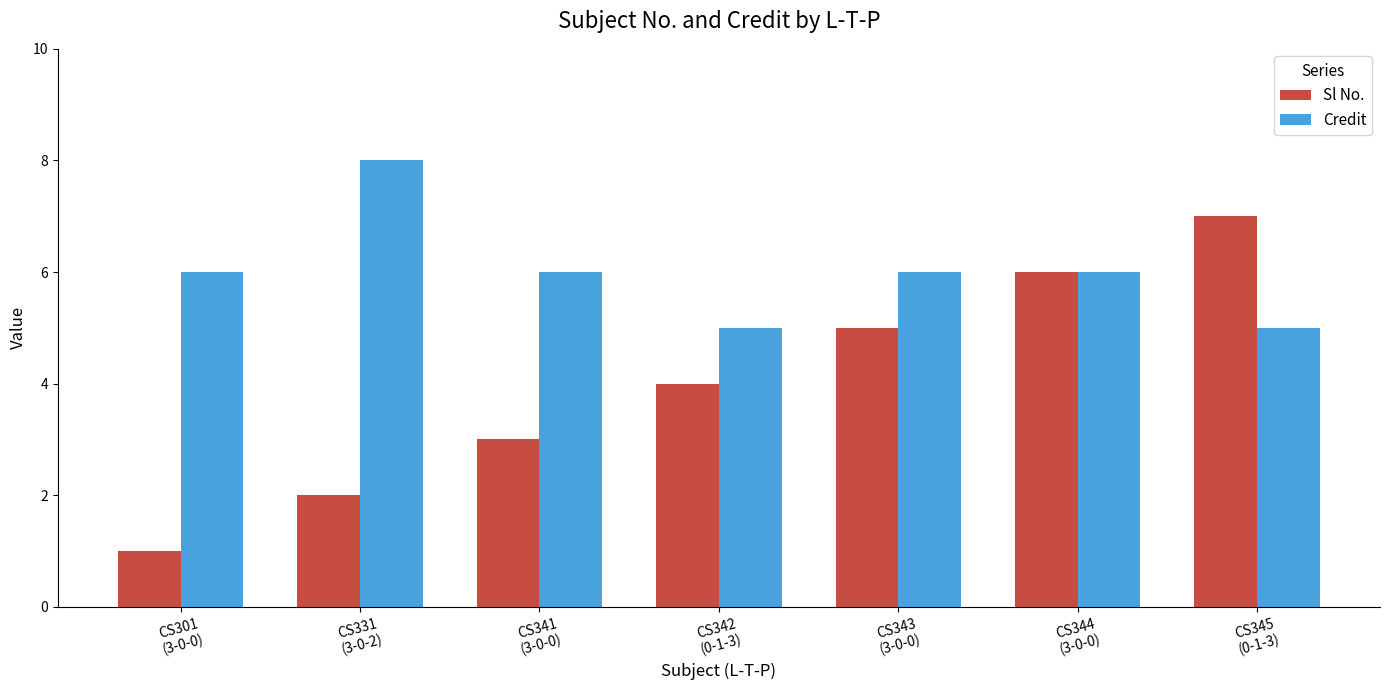

How many groups of bars are there?

7